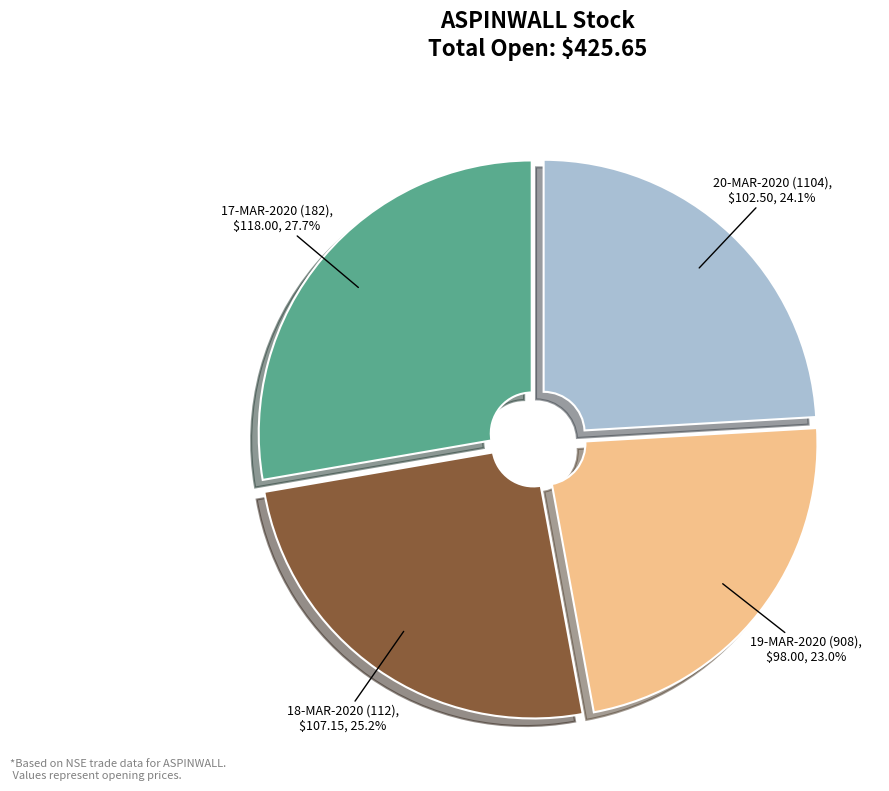

To the nearest percent, what is the combined percentage of 18-MAR-2020 (112) and 17-MAR-2020 (182)?

53%